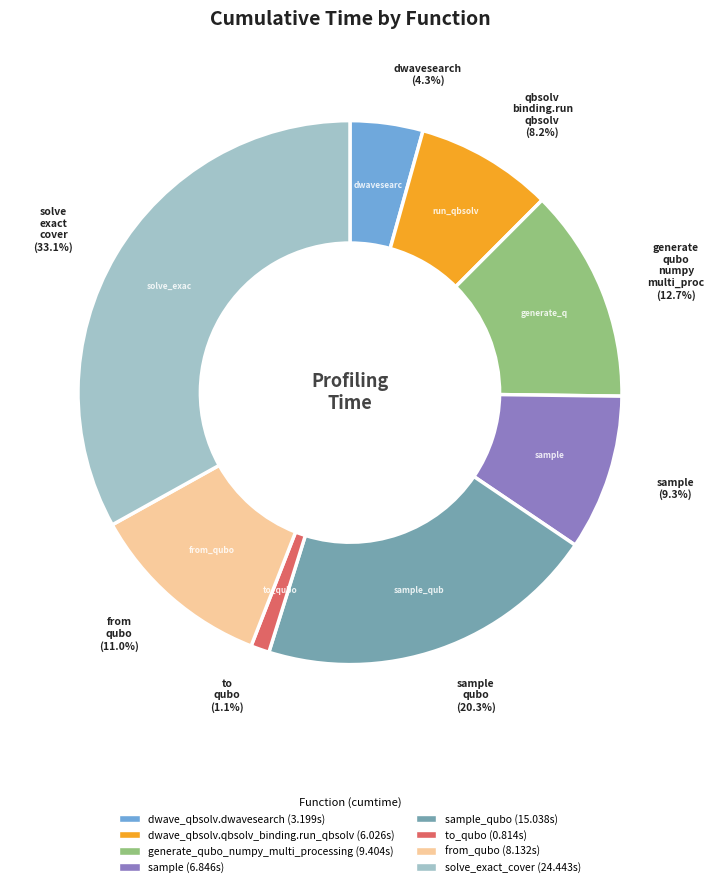

Does any single category account for the majority?

No